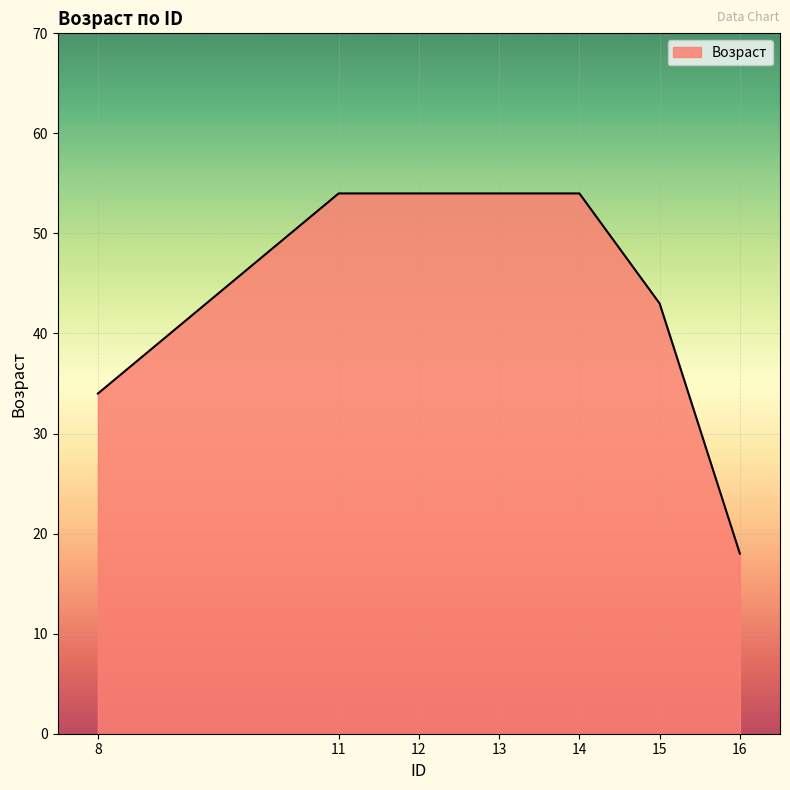

Reading right to left, transcribe all the data shown in this chart.

18	43	54	54	54	54	34